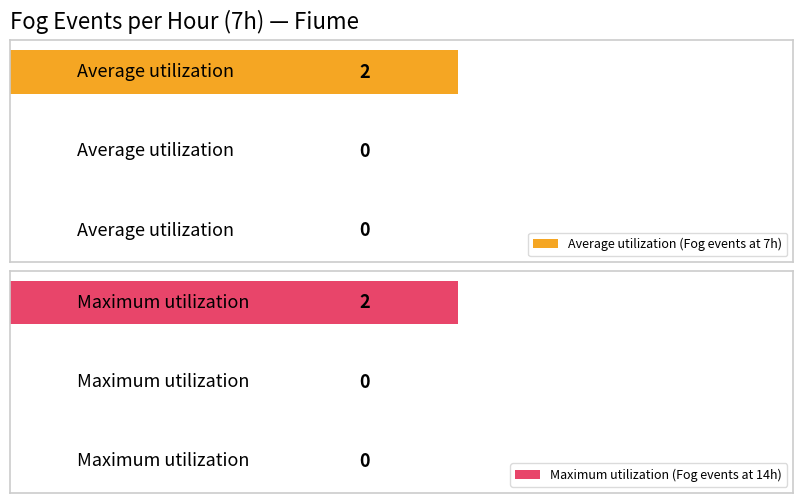

Reading left to right, extract all data points from this chart.

Average utilization (Fog events at 7h): 0	0	2
Maximum utilization (Fog events at 14h): 0	0	2